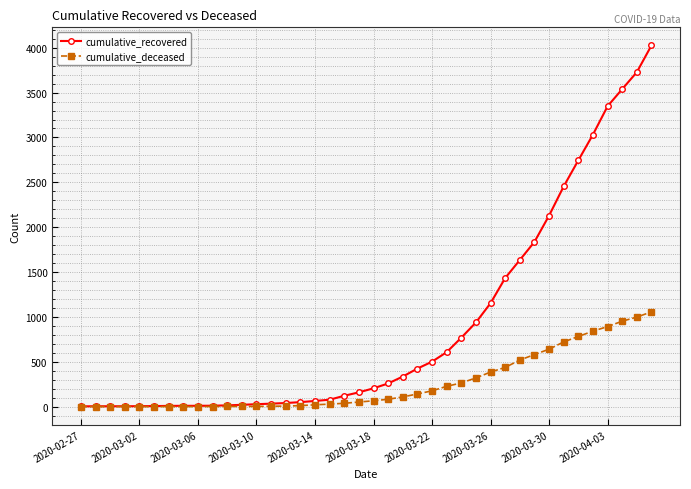

Does the chart display data point markers on the line(s)?

Yes